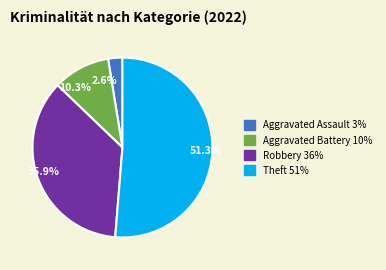

How many segments does this pie chart have?

4